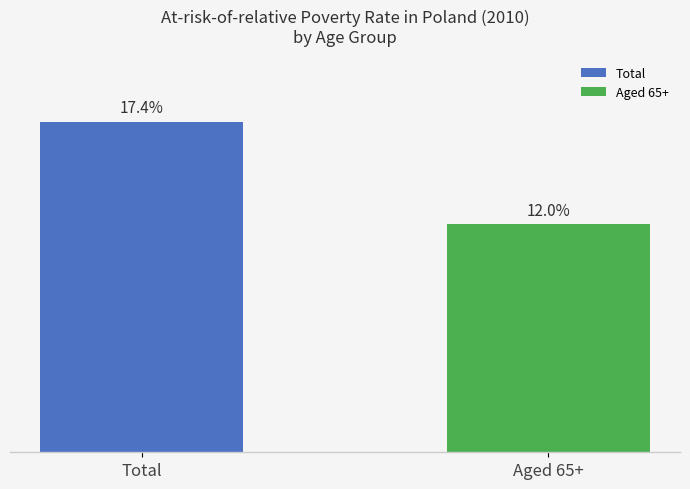

Which series has the largest range (max minus min)?

Total